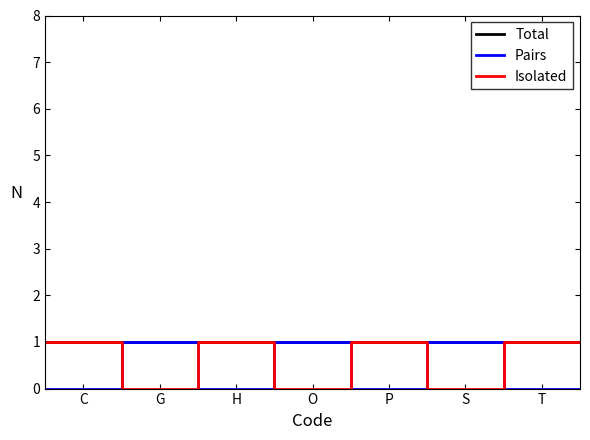

Which series has the largest total across all categories?

Total